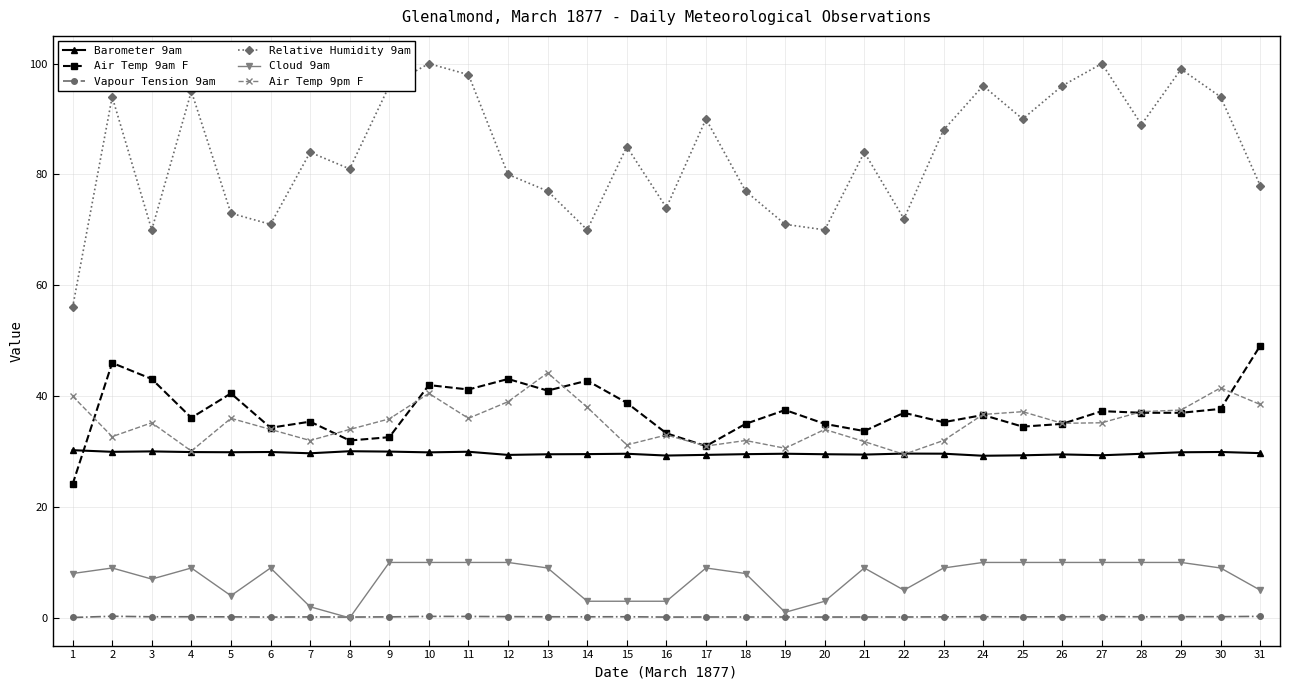

Between which two adjacent categories do Barometer 9am and Air Temp 9am F first intersect?

1 and 2